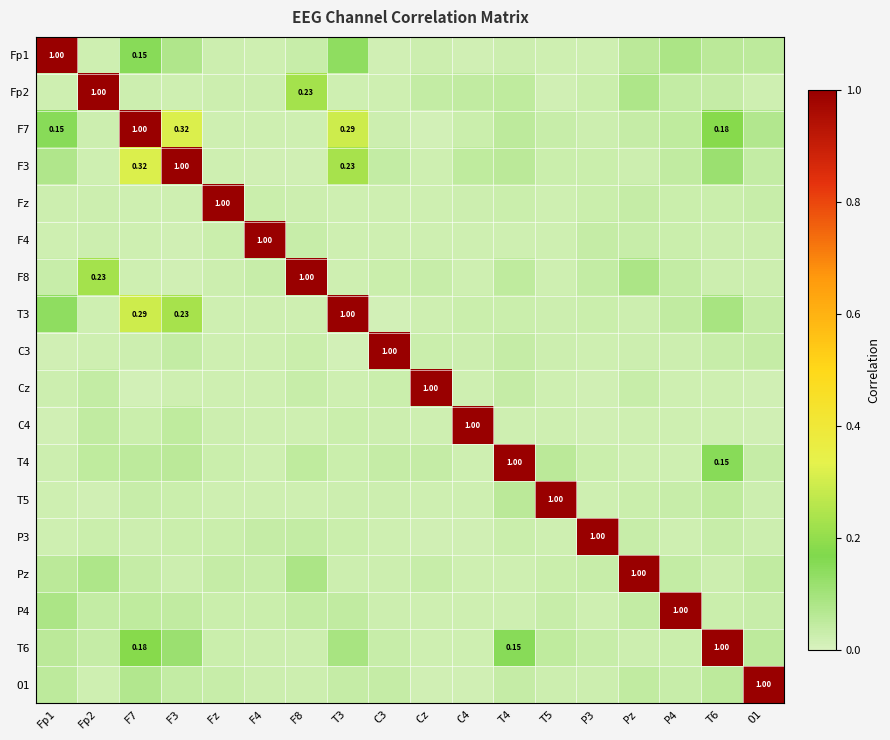

At which label is Fp2 closest to 0?

T5